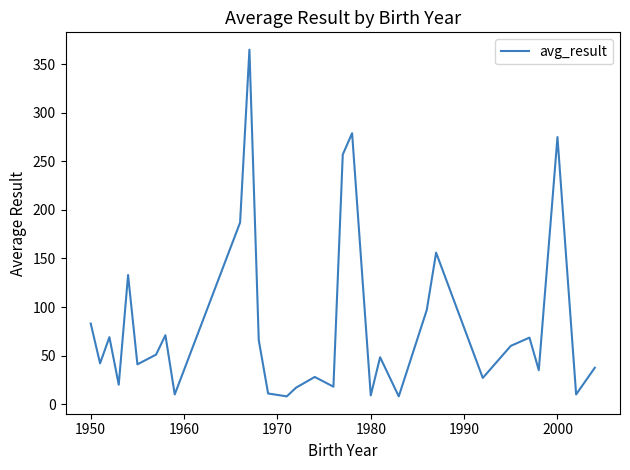

The value at 2000 is 275.0. True or false?

True